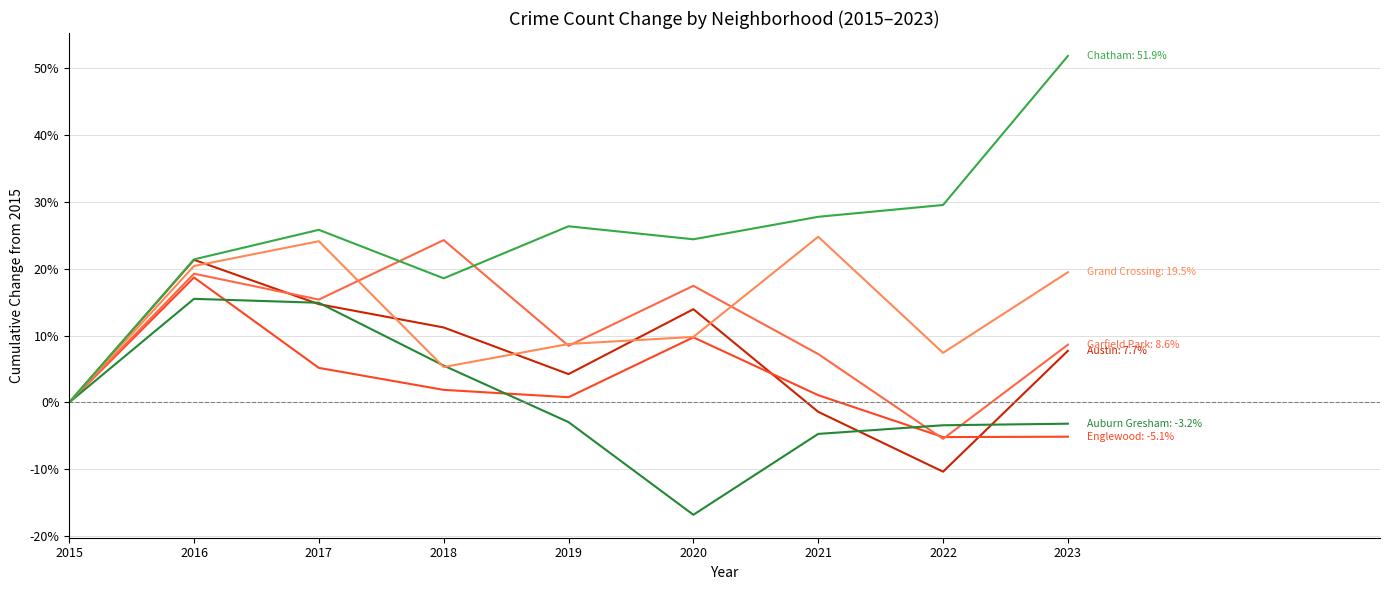

Does the chart display data point markers on the line(s)?

No